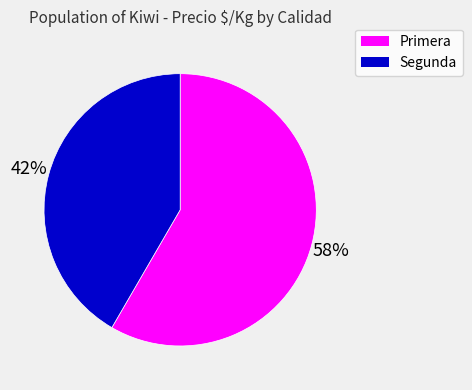

Which has a higher value, Segunda or Primera?

Primera